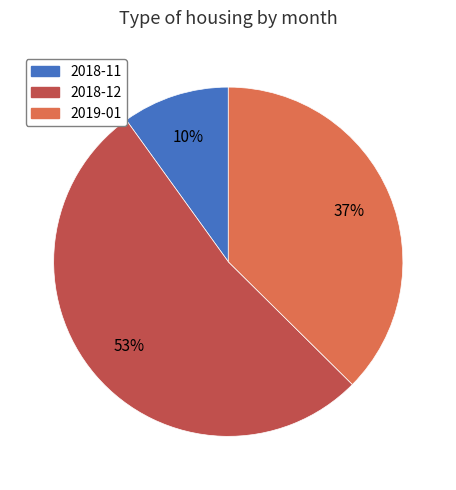

Is the sum of 2019-01 and 2018-11 greater than half?

No